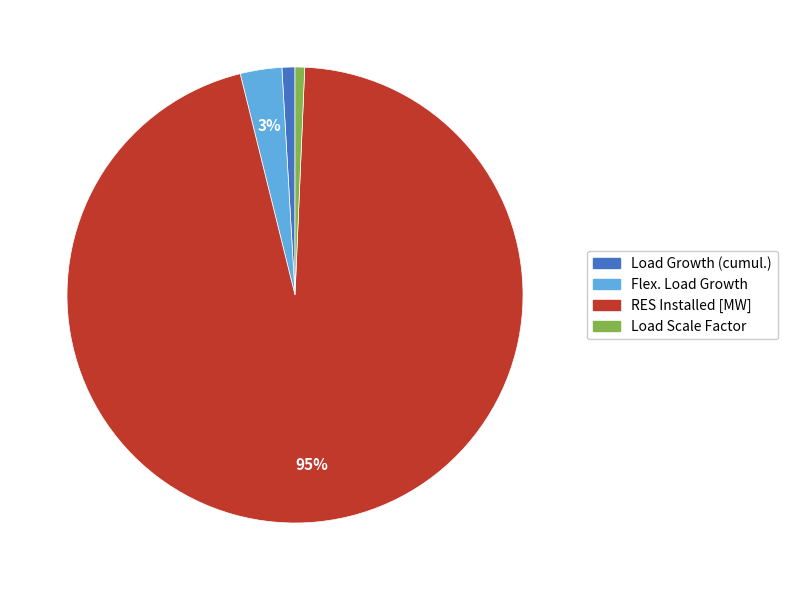

What is the largest slice in the pie chart?

RES Installed [MW]